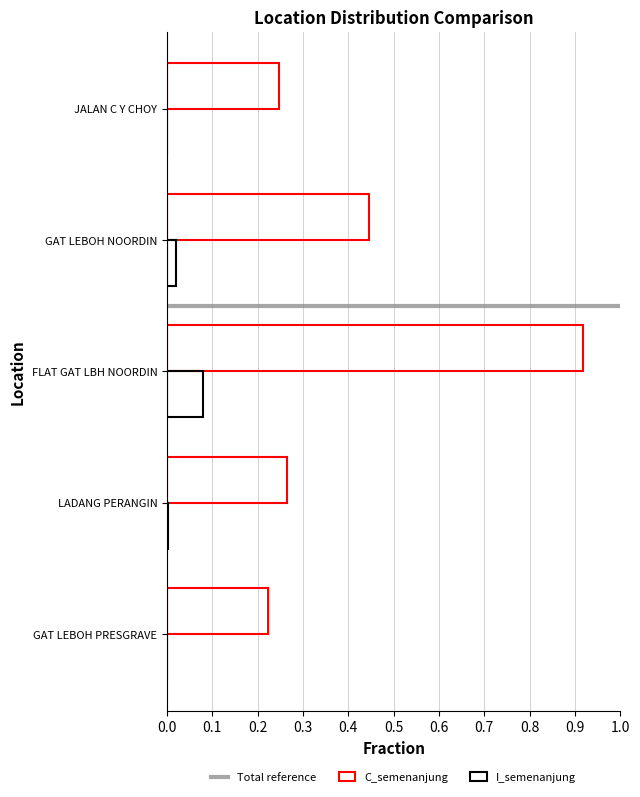

Between FLAT GAT LBH NOORDIN and GAT LEBOH PRESGRAVE, which series saw the biggest shift?

C_semenanjung